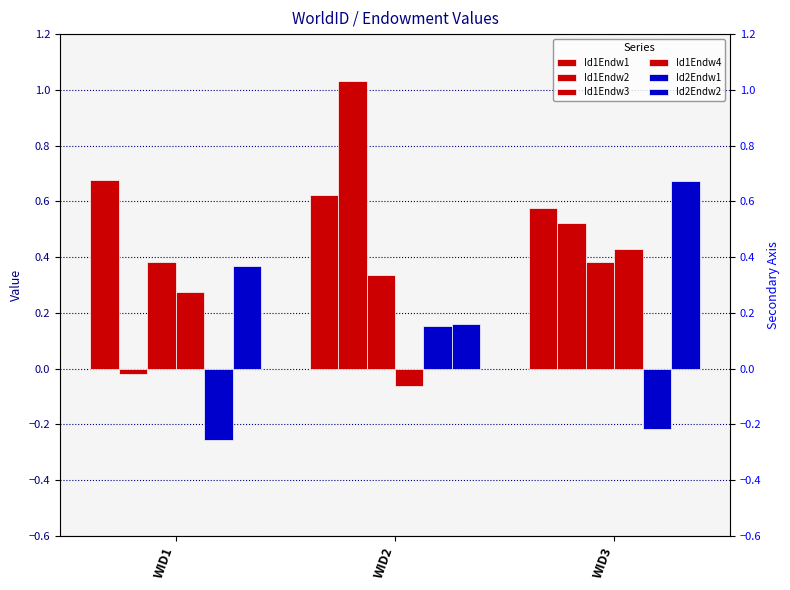

What is the minimum value shown in the chart?

-0.3